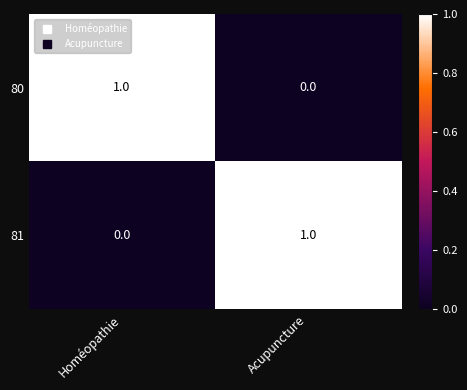

Is it true that 80 equals 0 at Acupuncture?

True